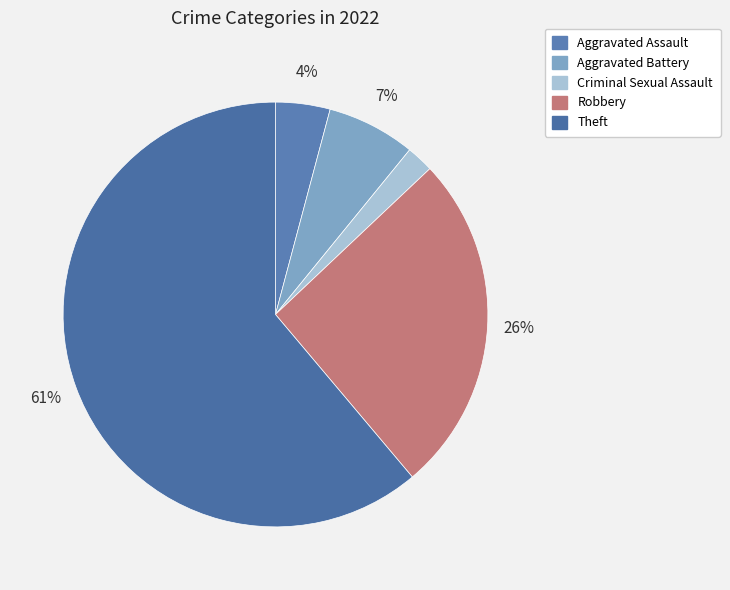

To the nearest percent, what is the average slice percentage?

20%